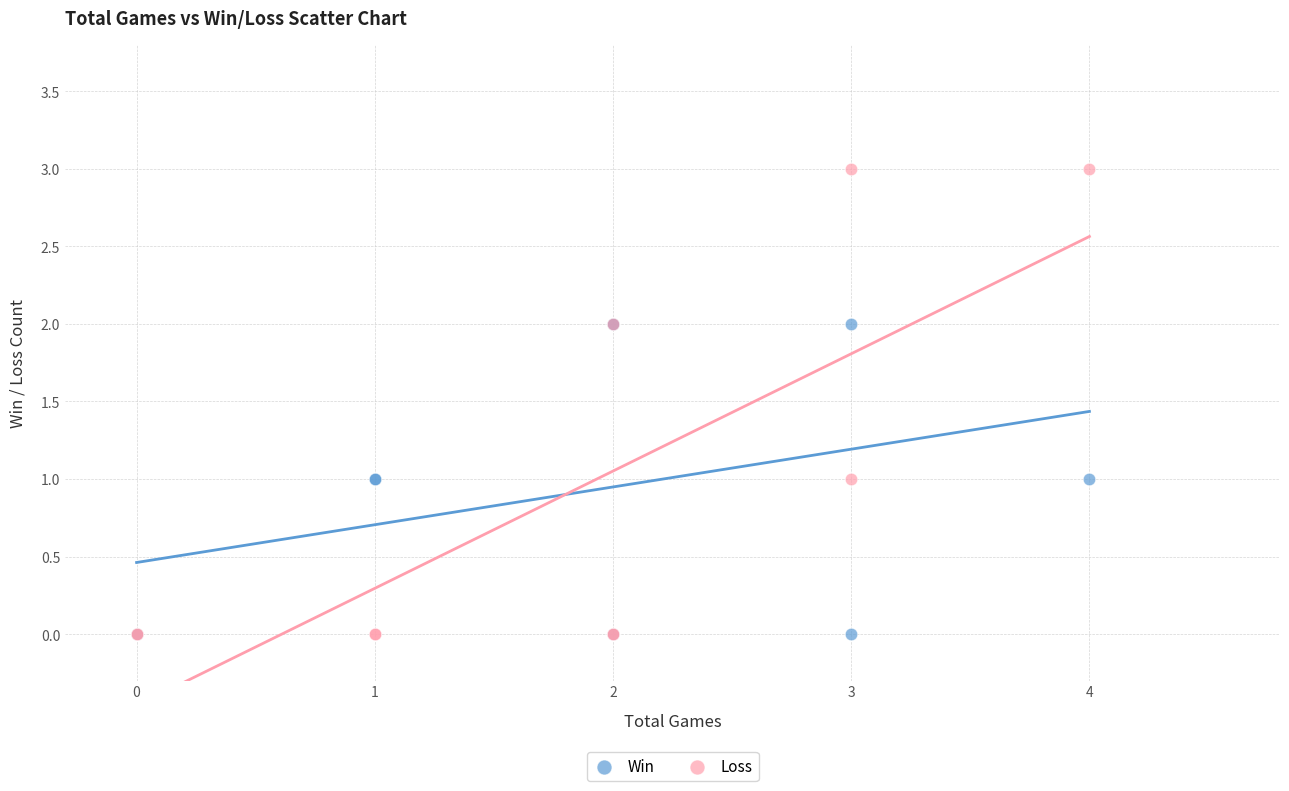

What are all the series names shown in the legend?

Win, Loss